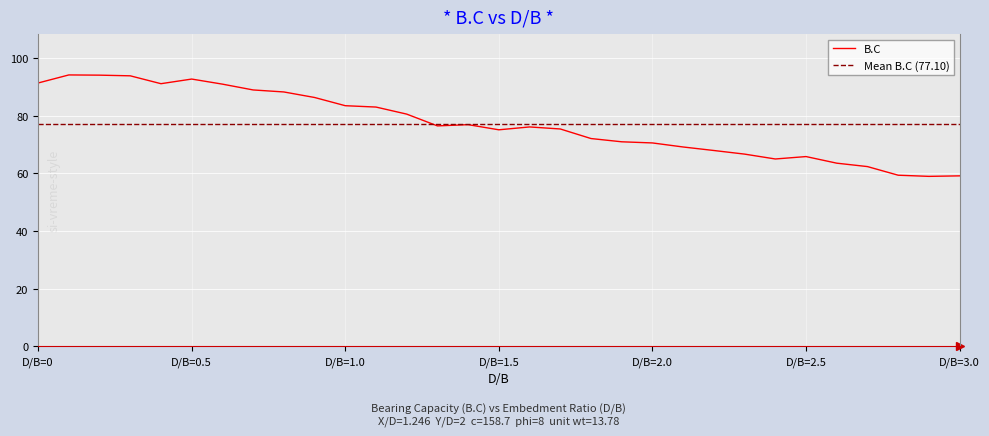

Rank the categories by value from lowest to highest.

2.9, 3.0, 2.8, 2.7, 2.6, 2.4, 2.5, 2.3, 2.2, 2.1, 2.0, 1.9, 1.8, 1.5, 1.7, 1.6, 1.3, 1.4, 1.2, 1.1, 1.0, 0.9, 0.8, 0.7, 0.6, 0.4, 0.0, 0.5, 0.3, 0.2, 0.1